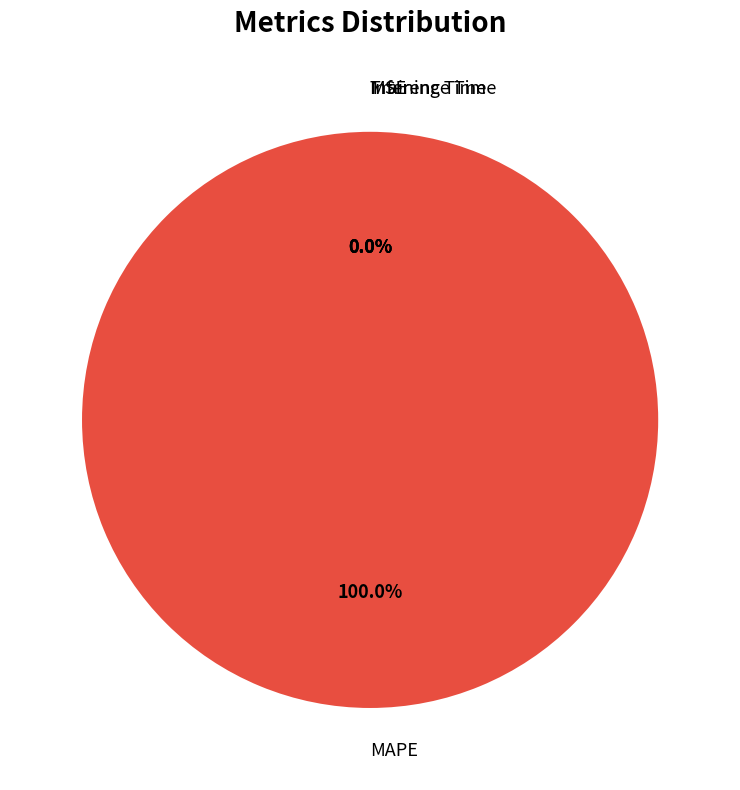

Which slice is the largest?

MAPE